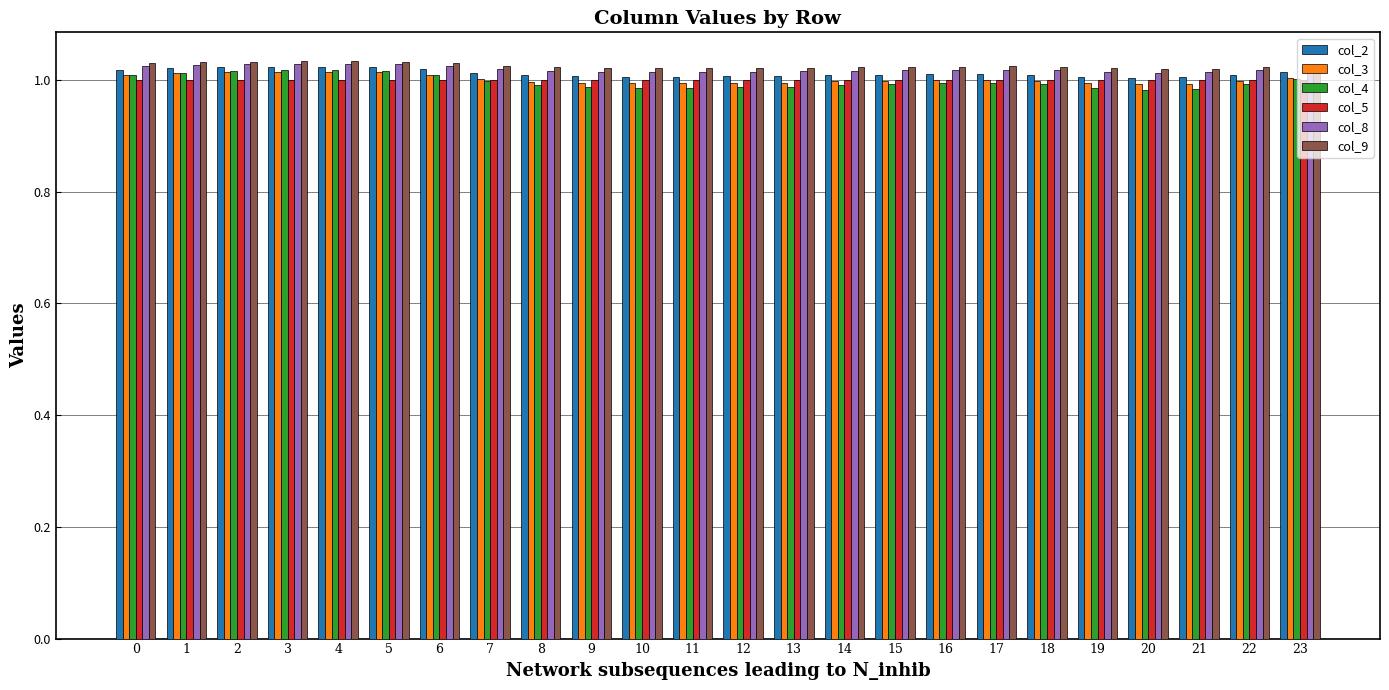

Which series has the largest range (max minus min)?

col_4